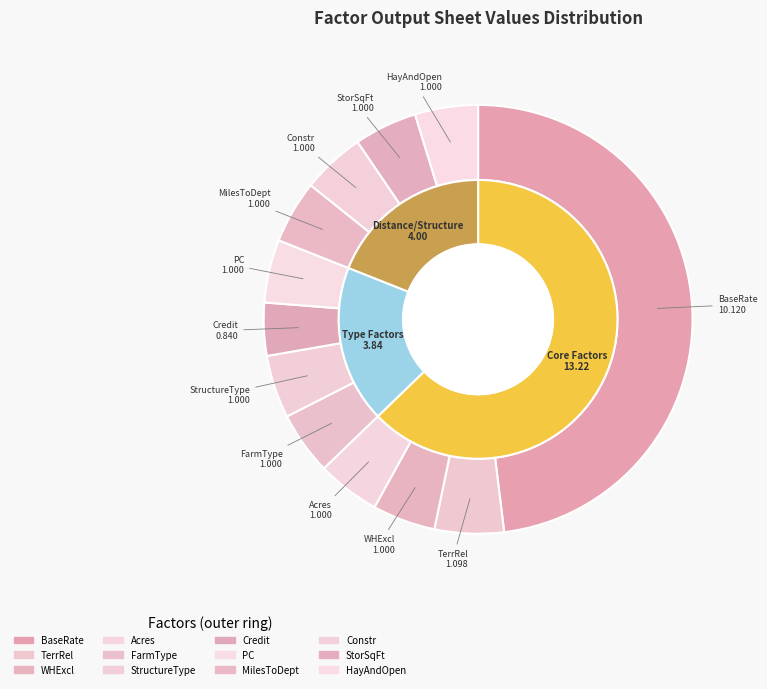

Is it true that BaseRate is 48% of the pie?

True